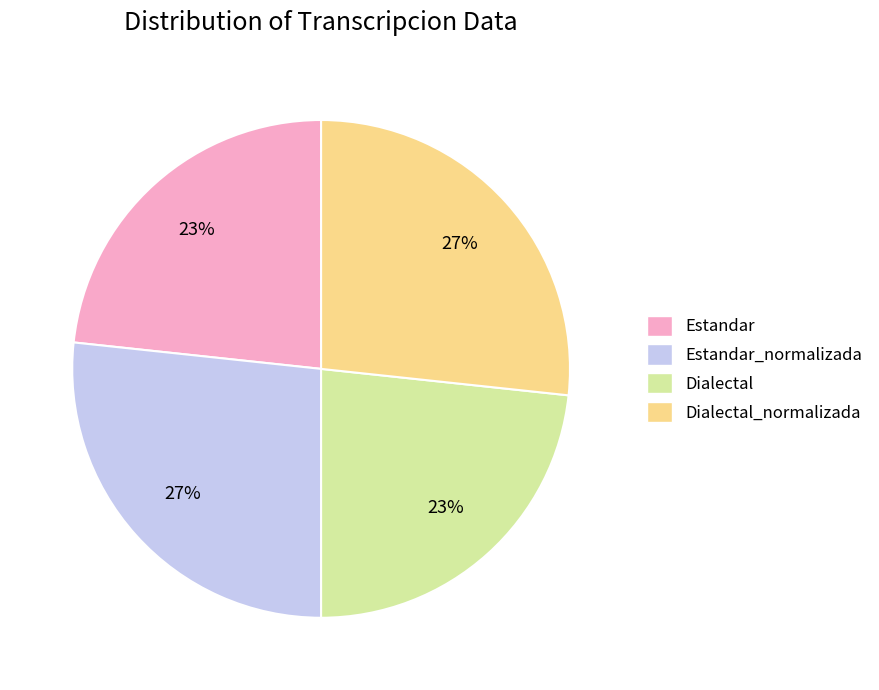

How many segments does this pie chart have?

4